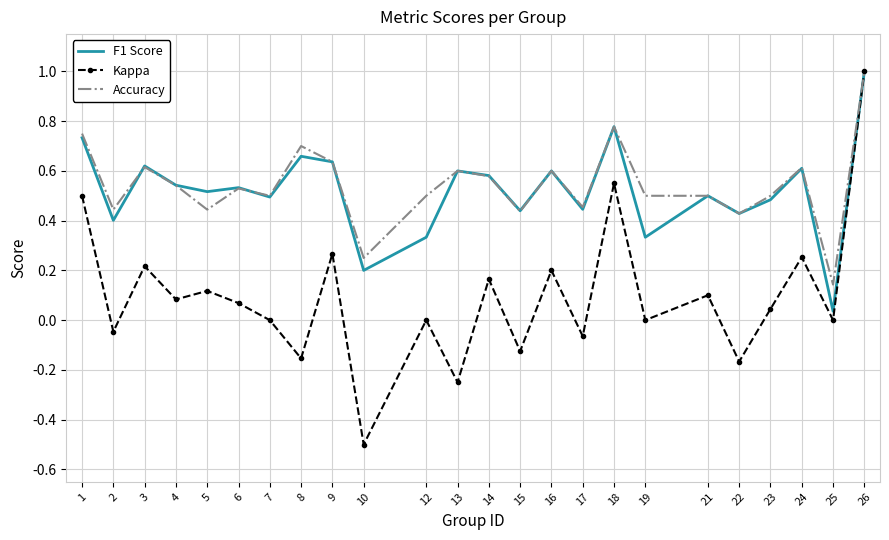

Rank the series at 19 from highest to lowest value.

Accuracy, F1 Score, Kappa